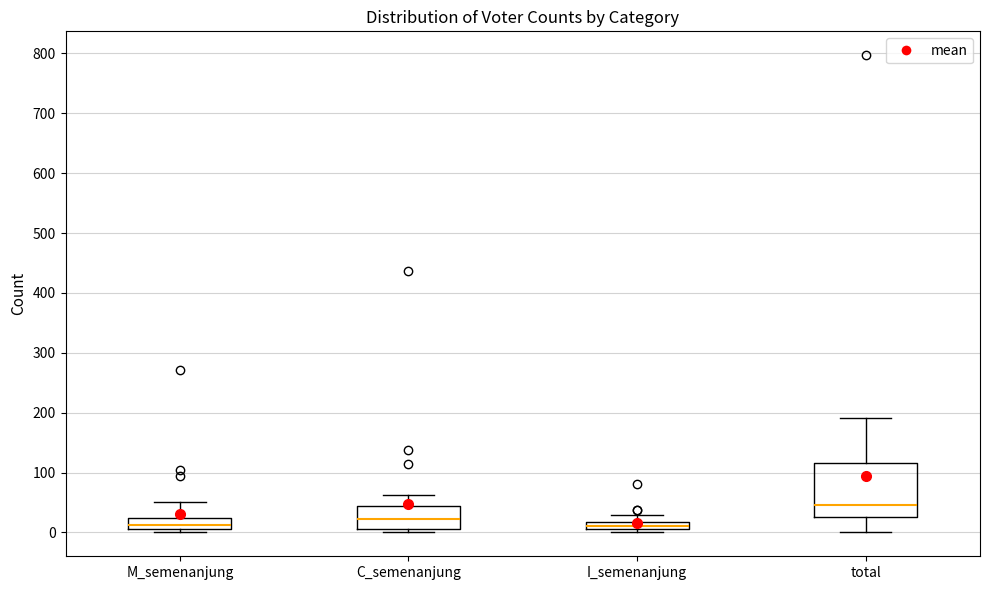

Which box's median line is the highest?

total